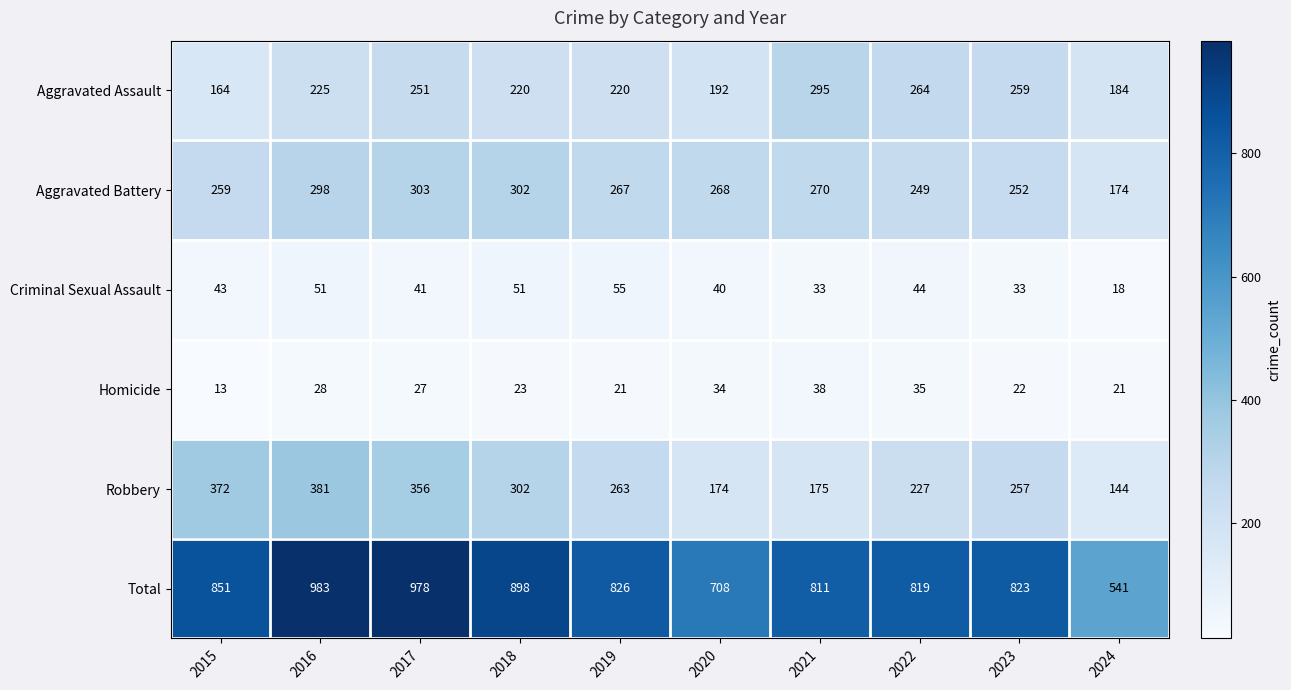

Count the number of data series in this chart.

6